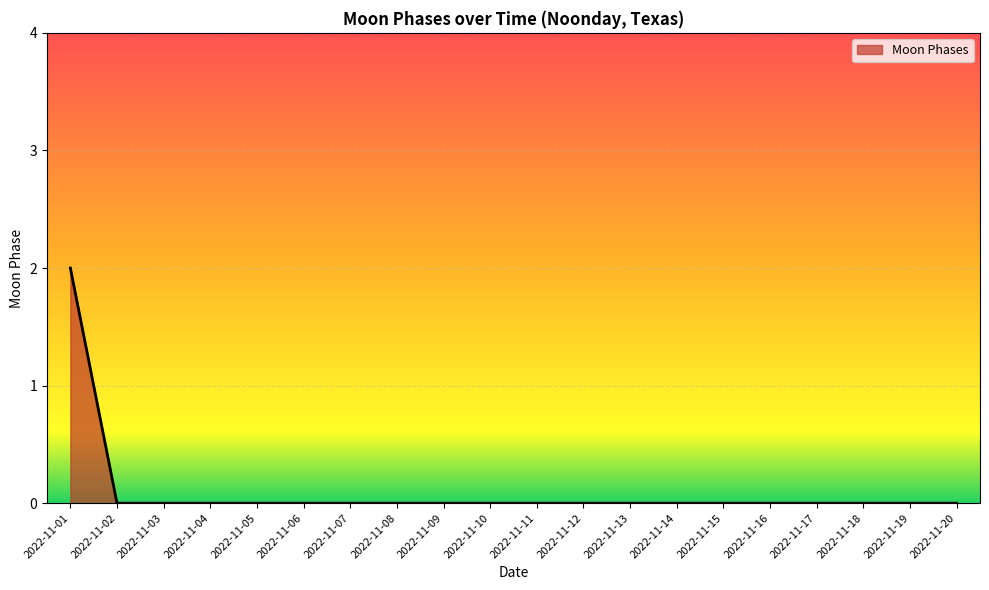

Is it true that the value at 2022-11-11 is 1?

False